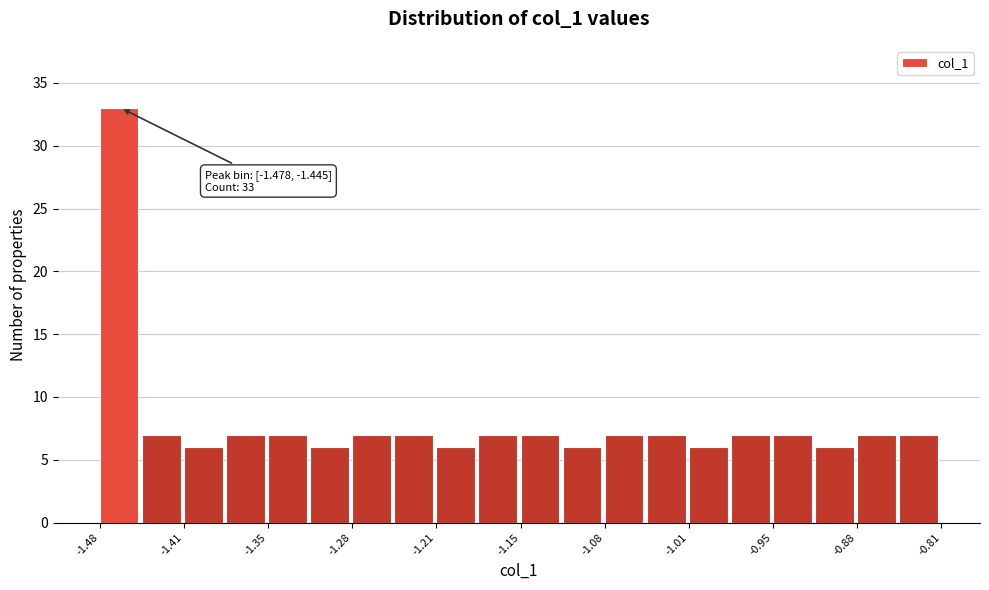

Read against the x-axis, roughly where is the centre of the tallest bar?

-1.46